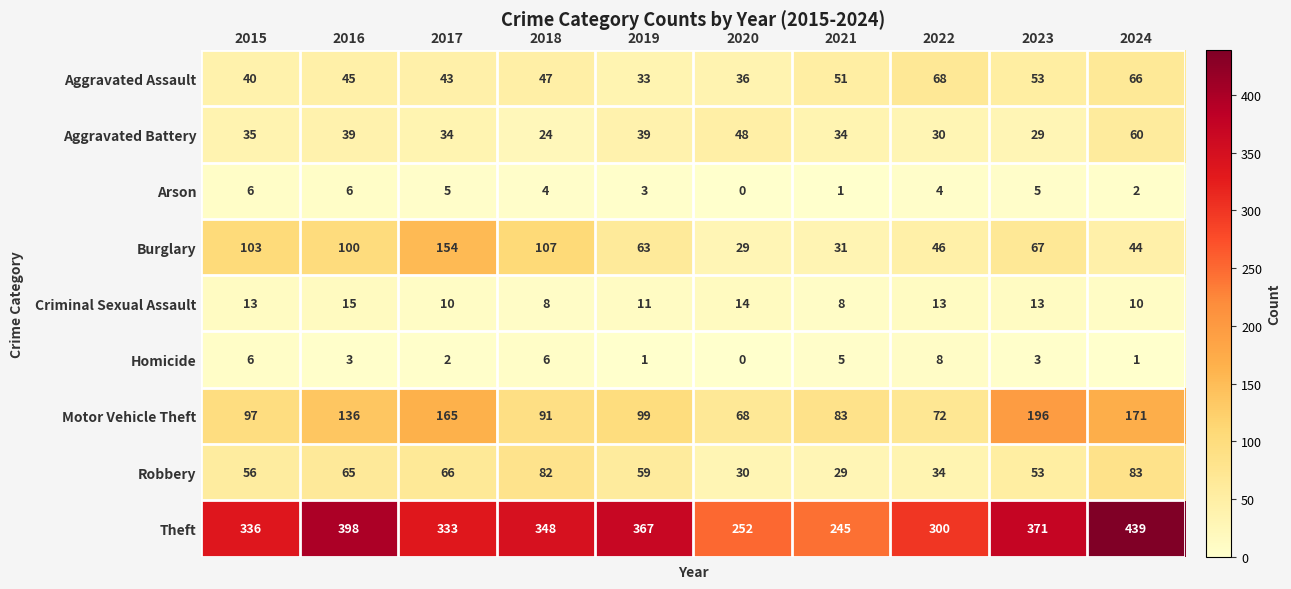

The Burglary series shows 63 at 2019. True or false?

True